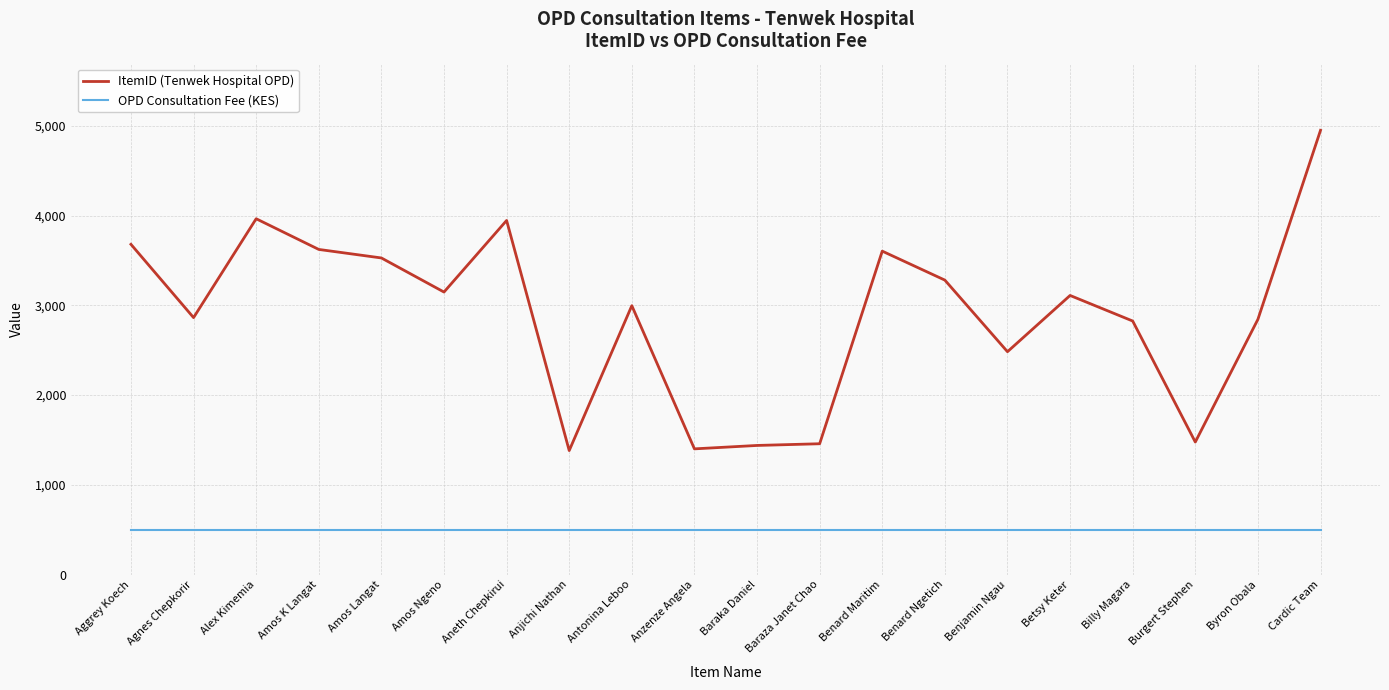

Rank the series by their average value, from highest to lowest.

ItemID (Tenwek Hospital OPD), OPD Consultation Fee (KES)